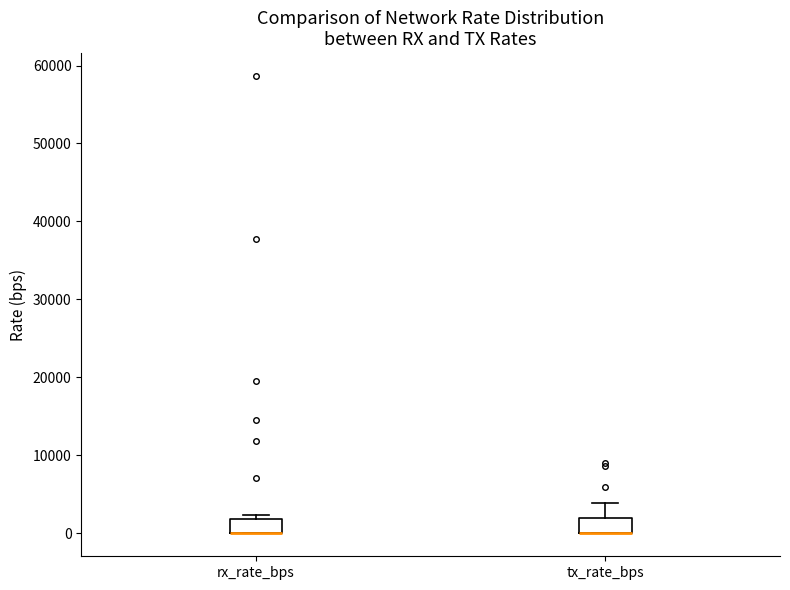

Where does the upper whisker of the box for tx_rate_bps end on the y-axis? The values are not printed on the chart, so give them approximately, as read against the axis.

4000